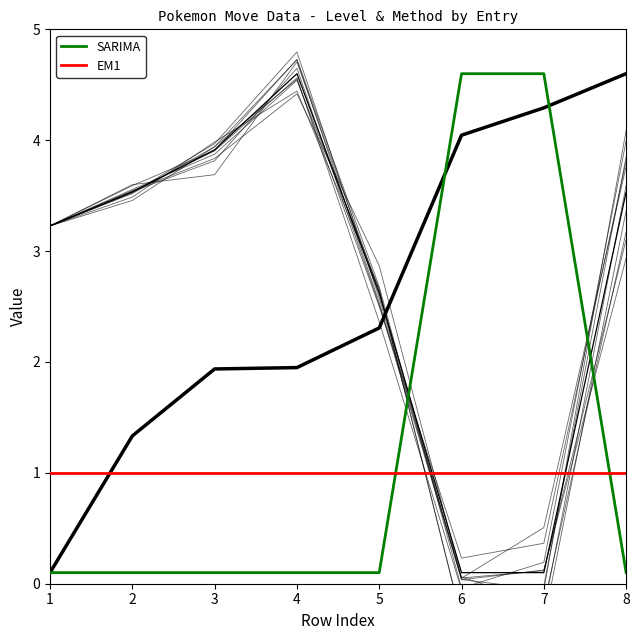

What is the value of the move_id point at the 8th from the left?

1.0